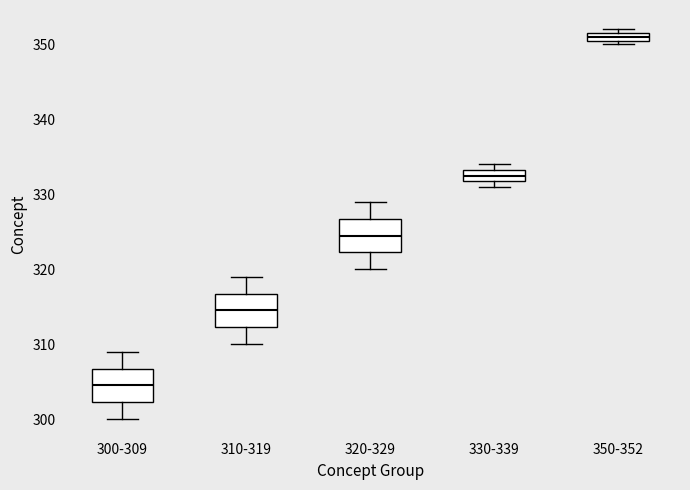

Where is the lower edge of the box for 350-352 on the y-axis? The values are not printed on the chart, so give them approximately, as read against the axis.

351